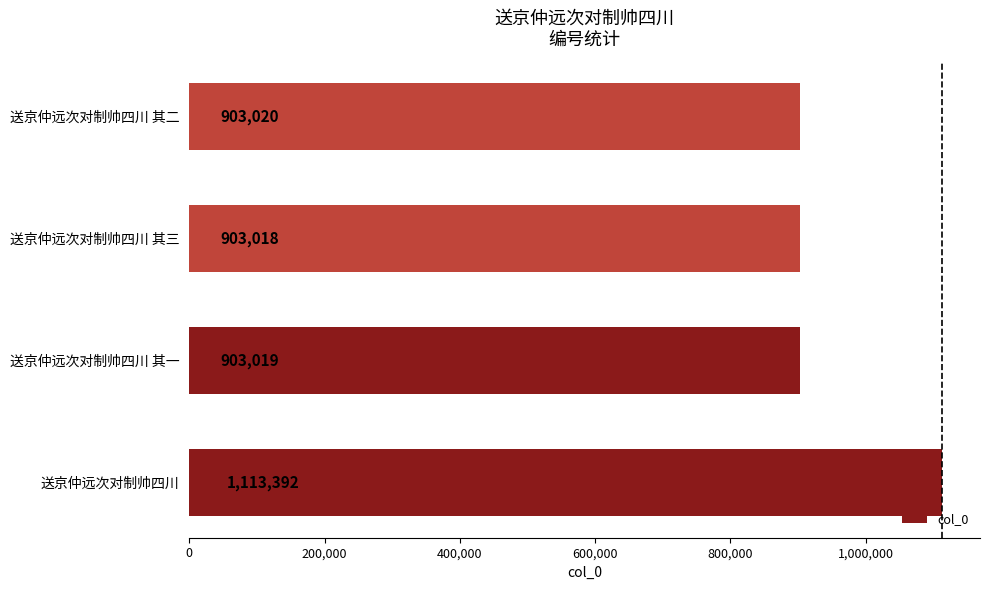

Between 送京仲远次对制帅四川 其二 and 送京仲远次对制帅四川 其一, which is larger?

送京仲远次对制帅四川 其二